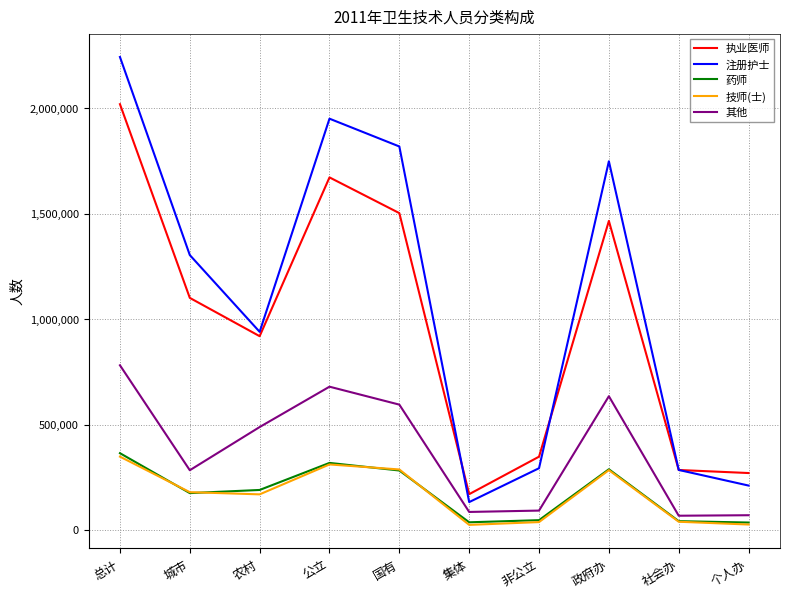

True or false: 技师(士) and 注册护士 intersect in this chart.

False